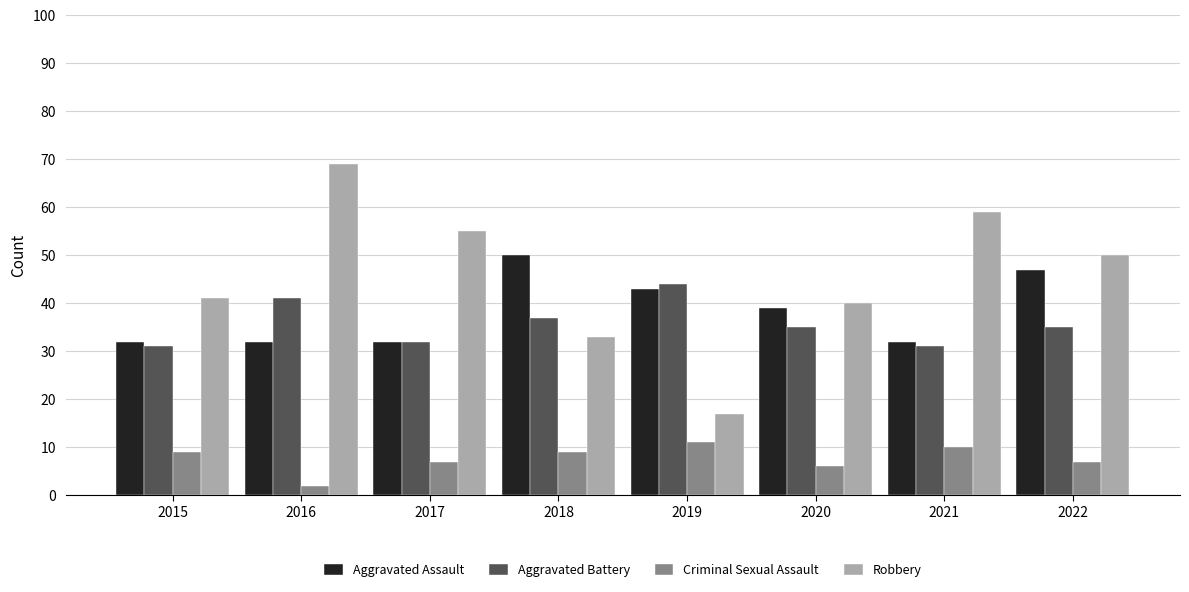

How many bars are there in total?

32